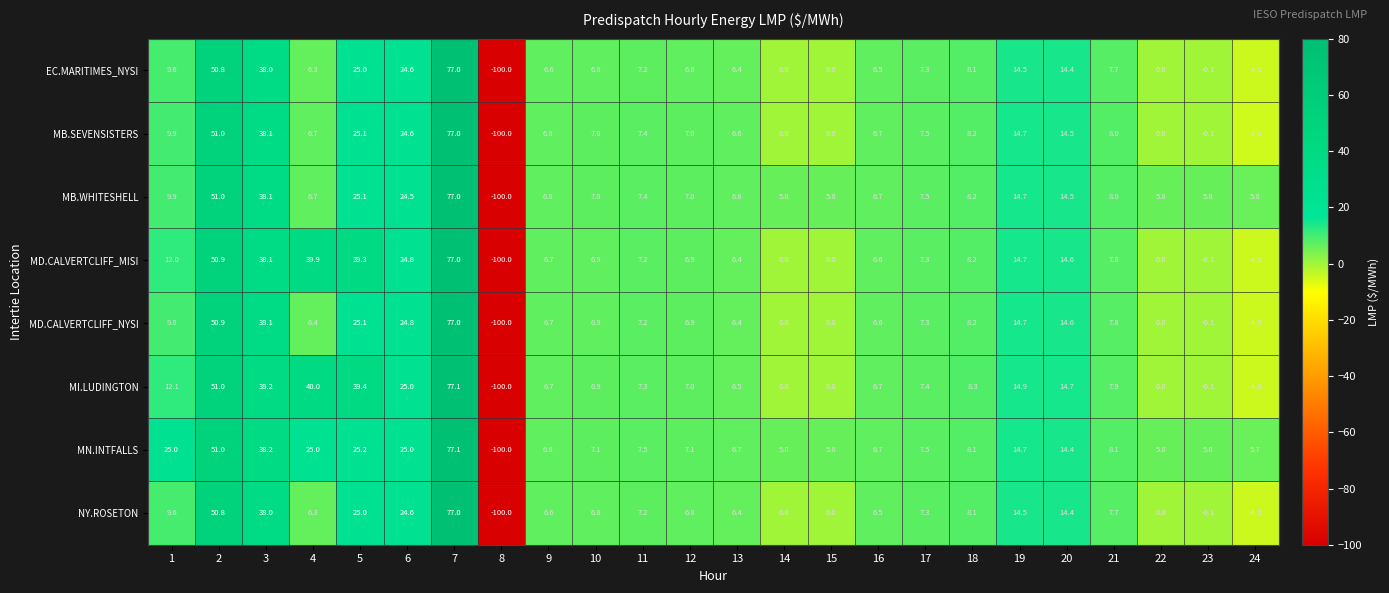

How many values in MN.INTFALLS are above zero?

23